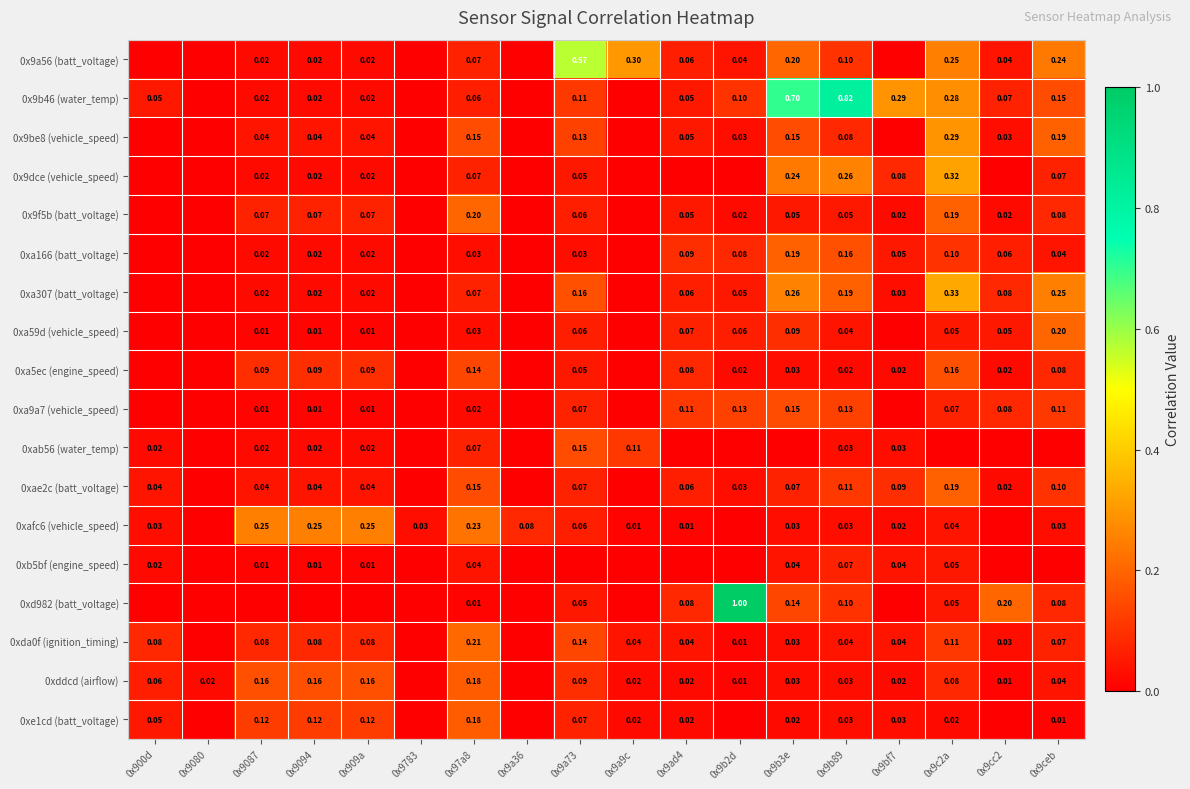

Is it true that 0x9be8 (vehicle_speed) equals 0.1 at 0x9b89?

True